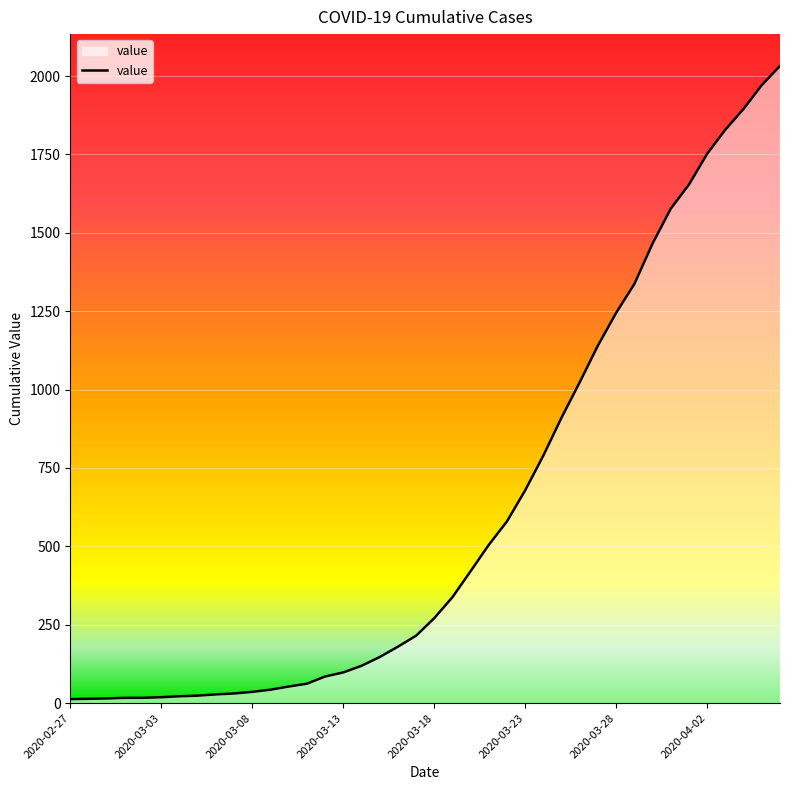

What is the greatest value displayed?

2032